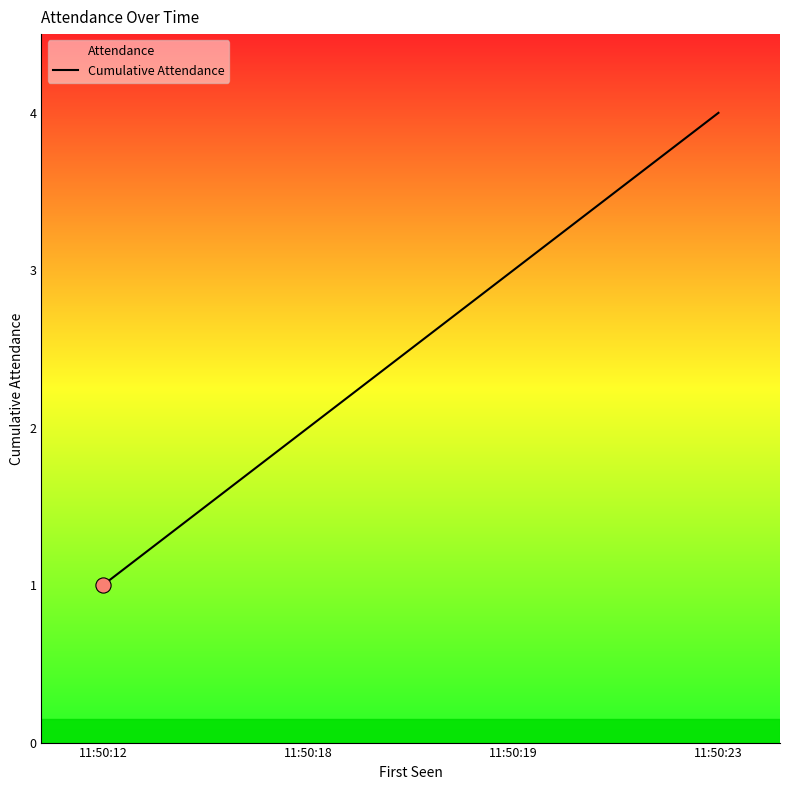

Which has a higher value, 11:50:19 or 11:50:12?

11:50:19